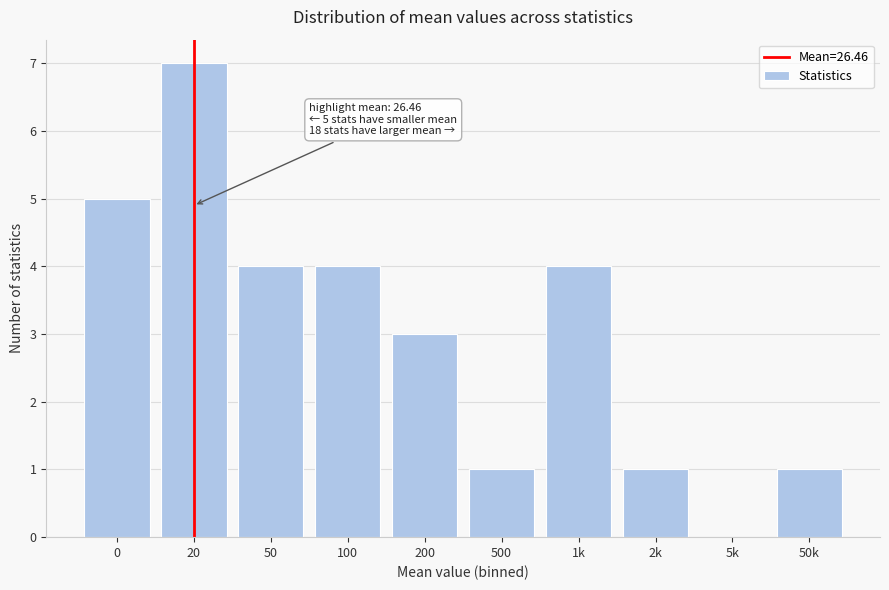

Reading left to right, extract all data points from this chart.

0=5	20=7	50=4	100=4	200=3	500=1	1k=4	2k=1	5k=0	50k=1